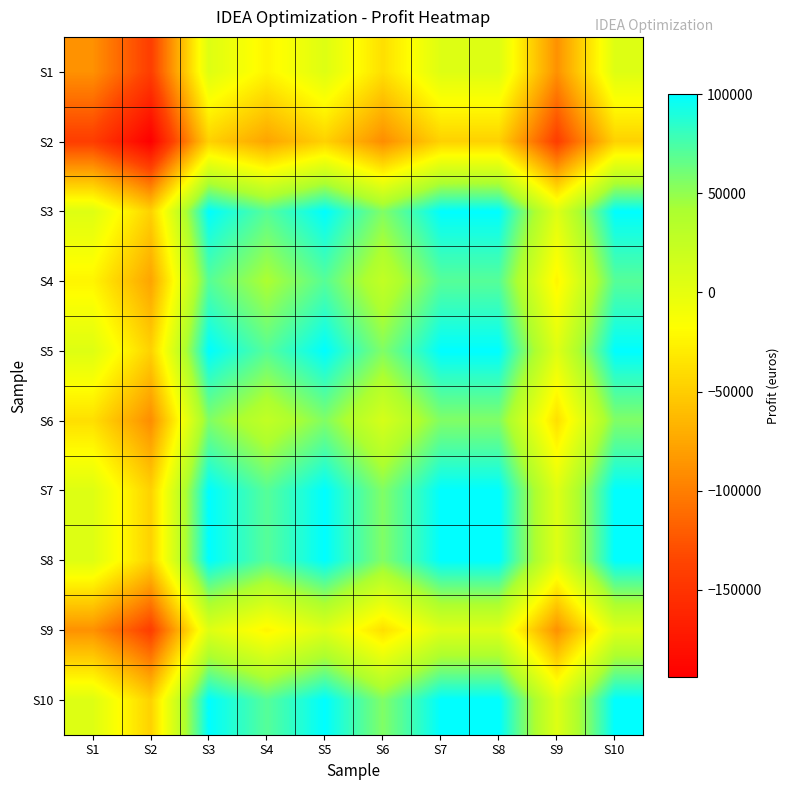

Which category has the highest value across all series?

S3